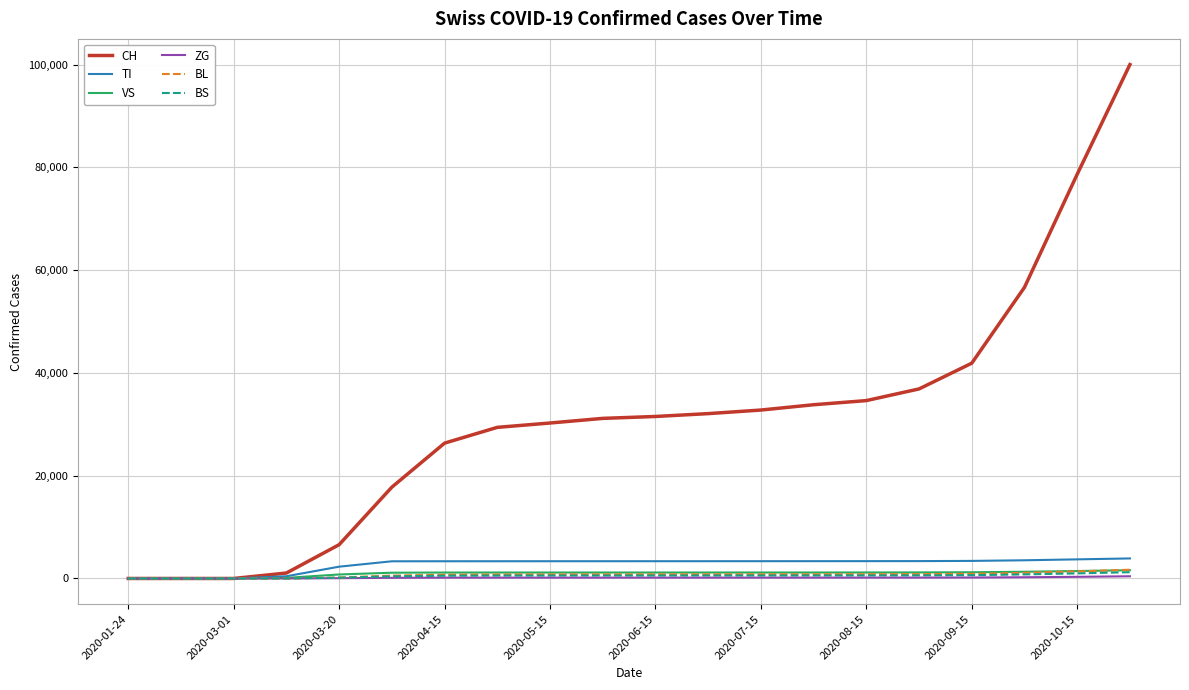

Which series has the largest total across all categories?

CH